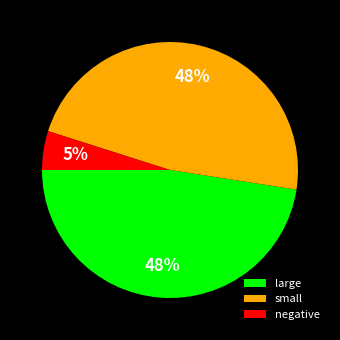

How many slices are in this pie chart?

3